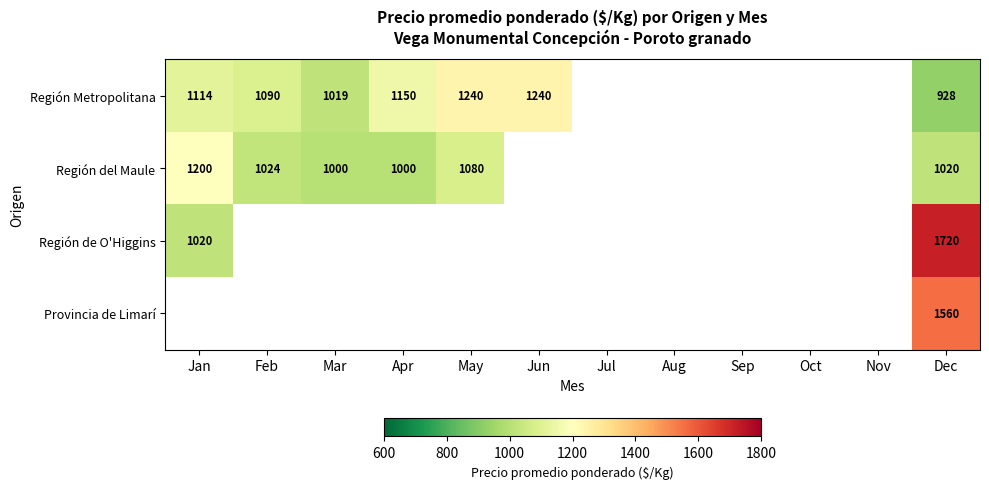

True or false: Región del Maule has a value of 1730 at May.

False